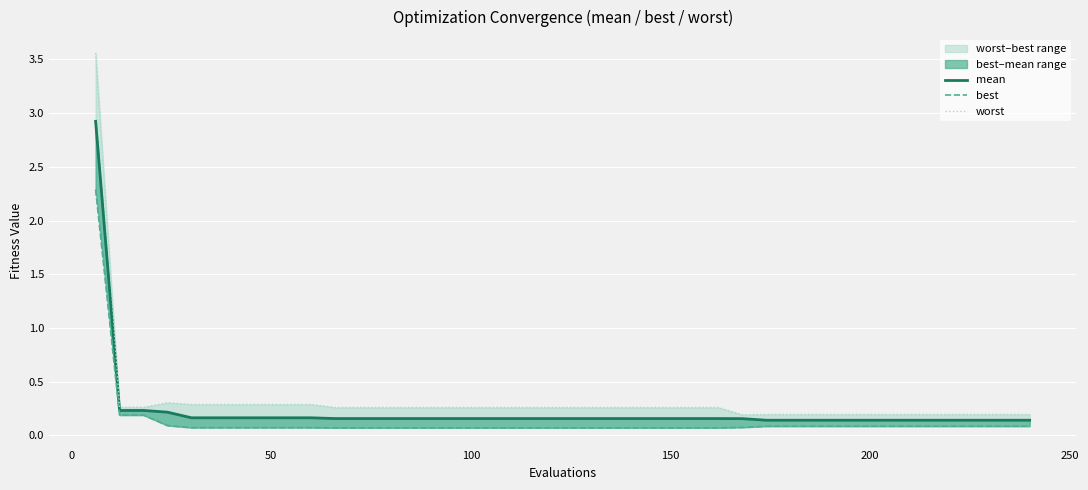

Which series has the largest total across all categories?

worst